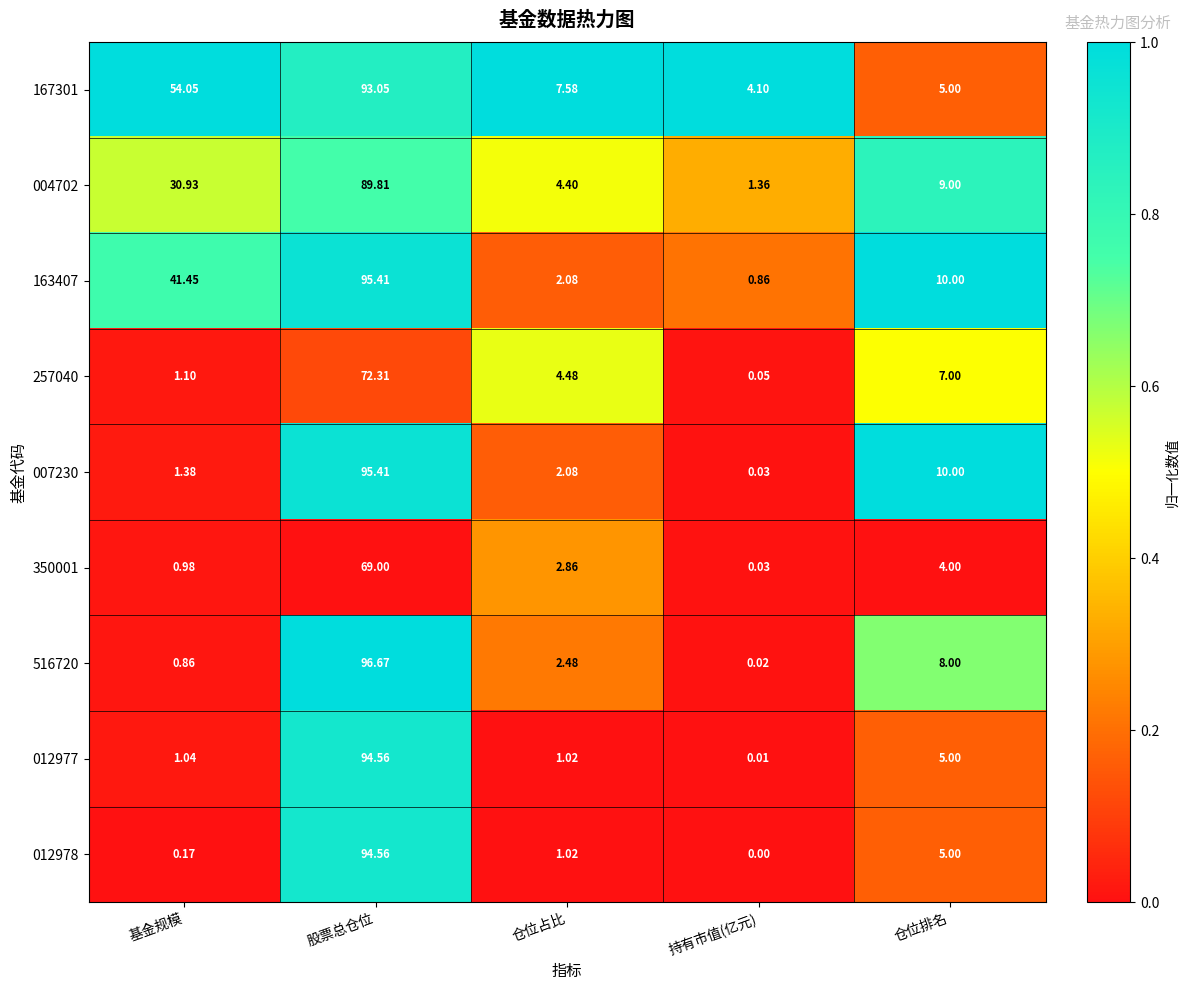

Is the value of 350001 at 仓位排名 greater than the value of 004702 at 持有市值(亿元)?

Yes